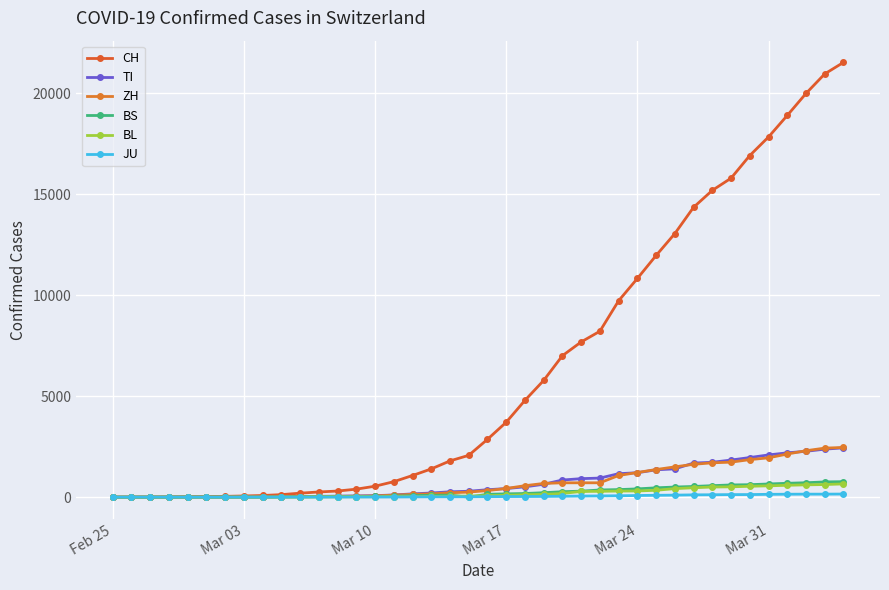

True or false: CH and BS intersect in this chart.

False